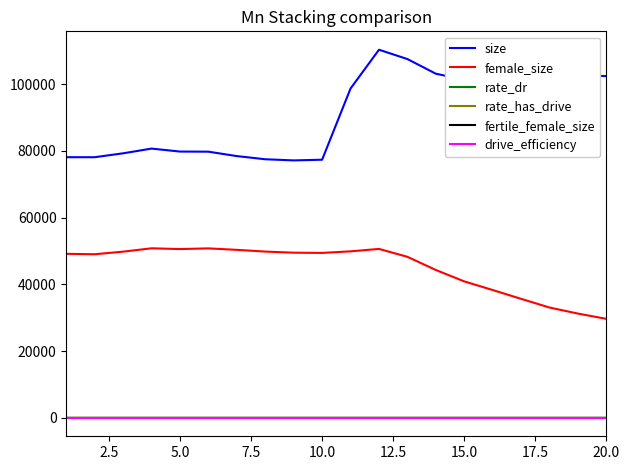

What is the maximum value shown in the chart?

110291.0